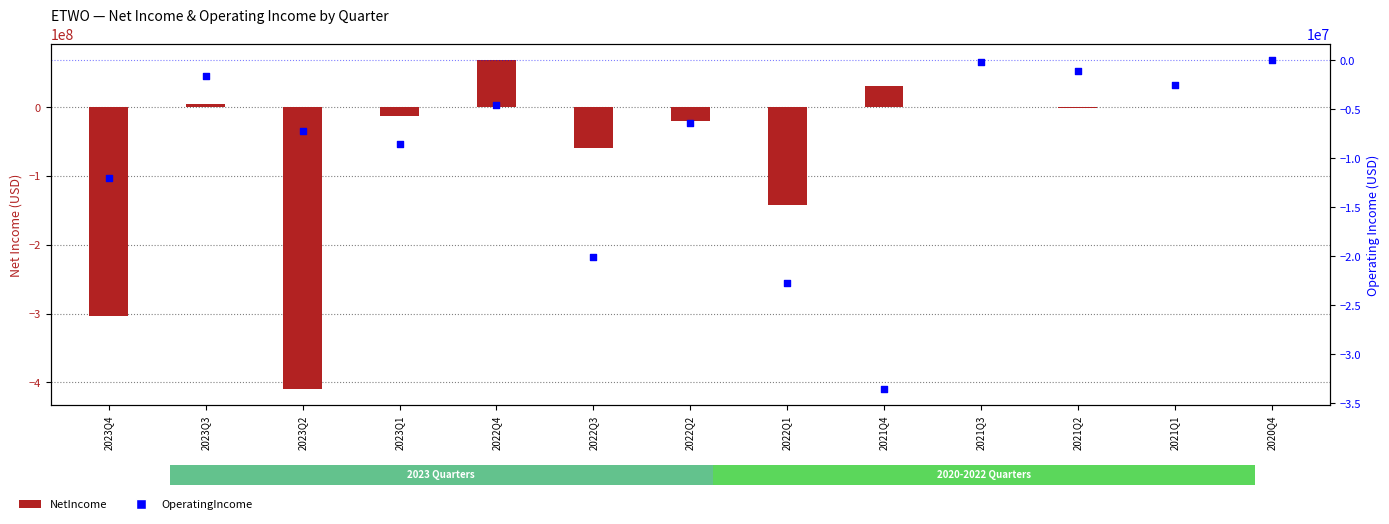

At how many categories does at least one series exceed -300274670?

13